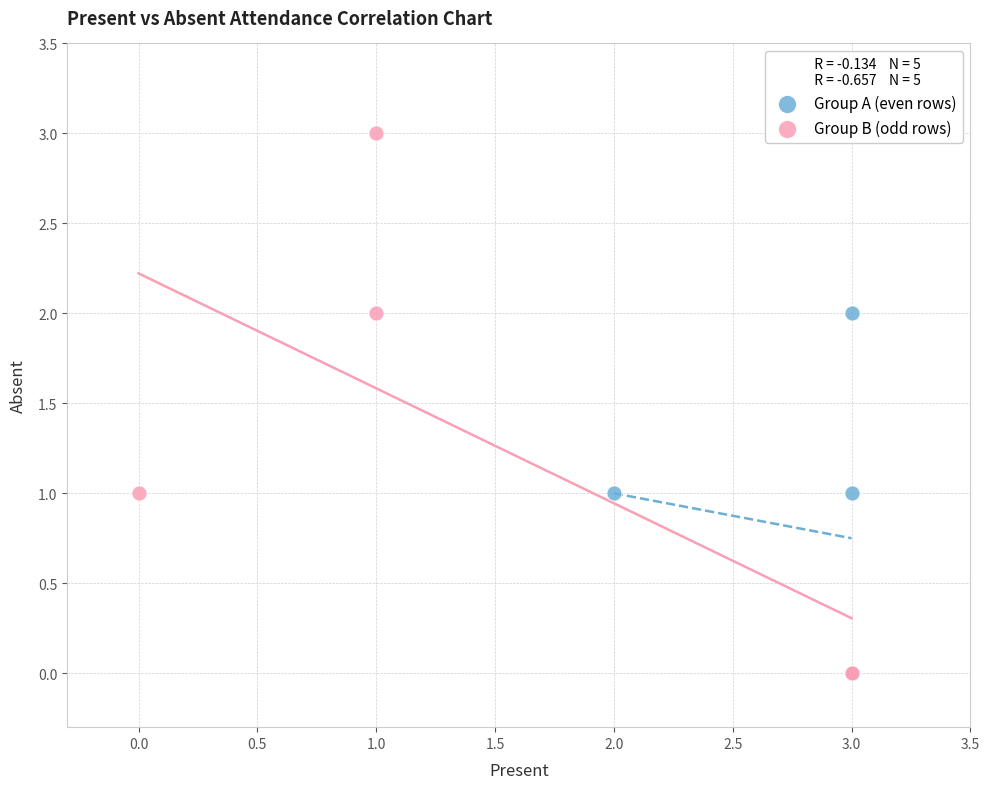

Which series has the widest spread of Y values?

Group B (odd rows)